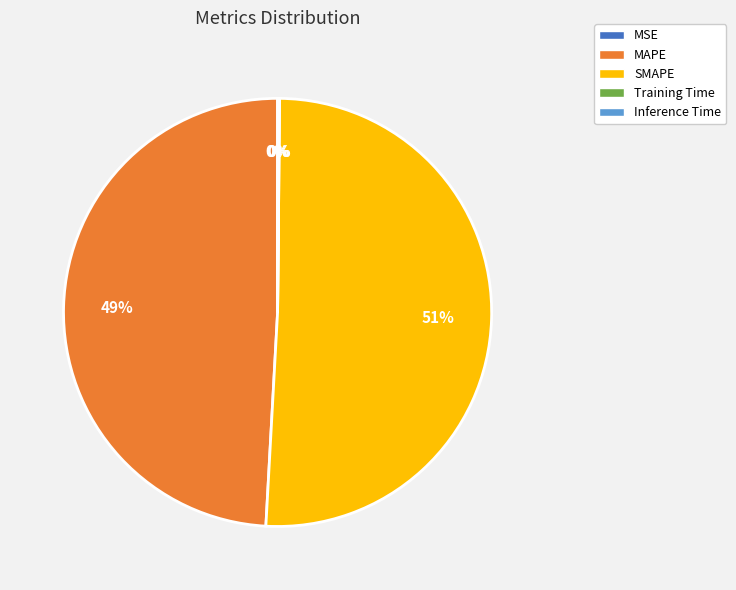

Between SMAPE and MAPE, which is larger?

SMAPE